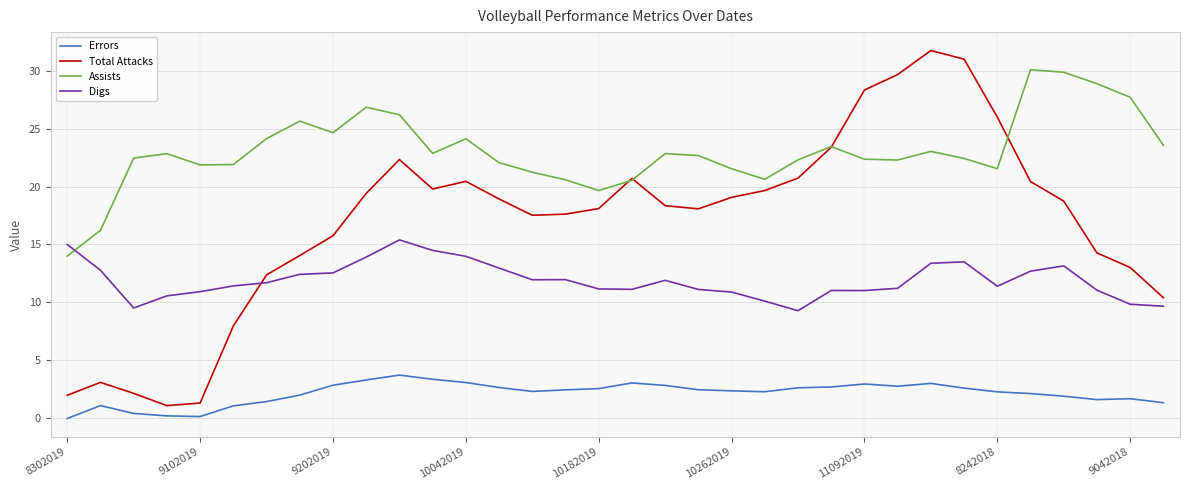

Rank the series by their average value, from highest to lowest.

Assists, Total Attacks, Digs, Errors